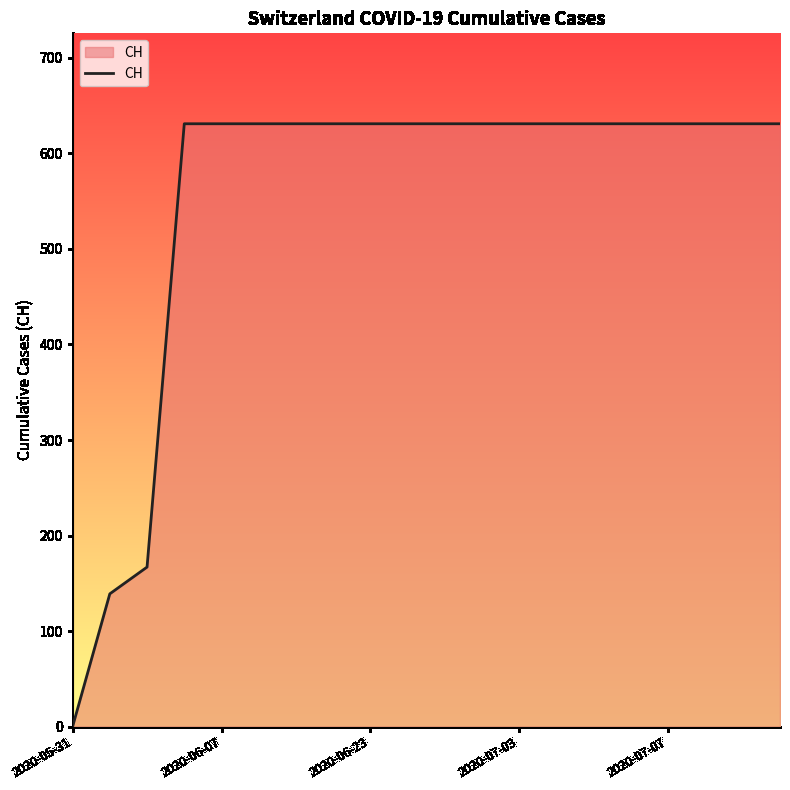

Reading left to right, list all the values displayed in this chart.

0	139	167	631	631	631	631	631	631	631	631	631	631	631	631	631	631	631	631	631